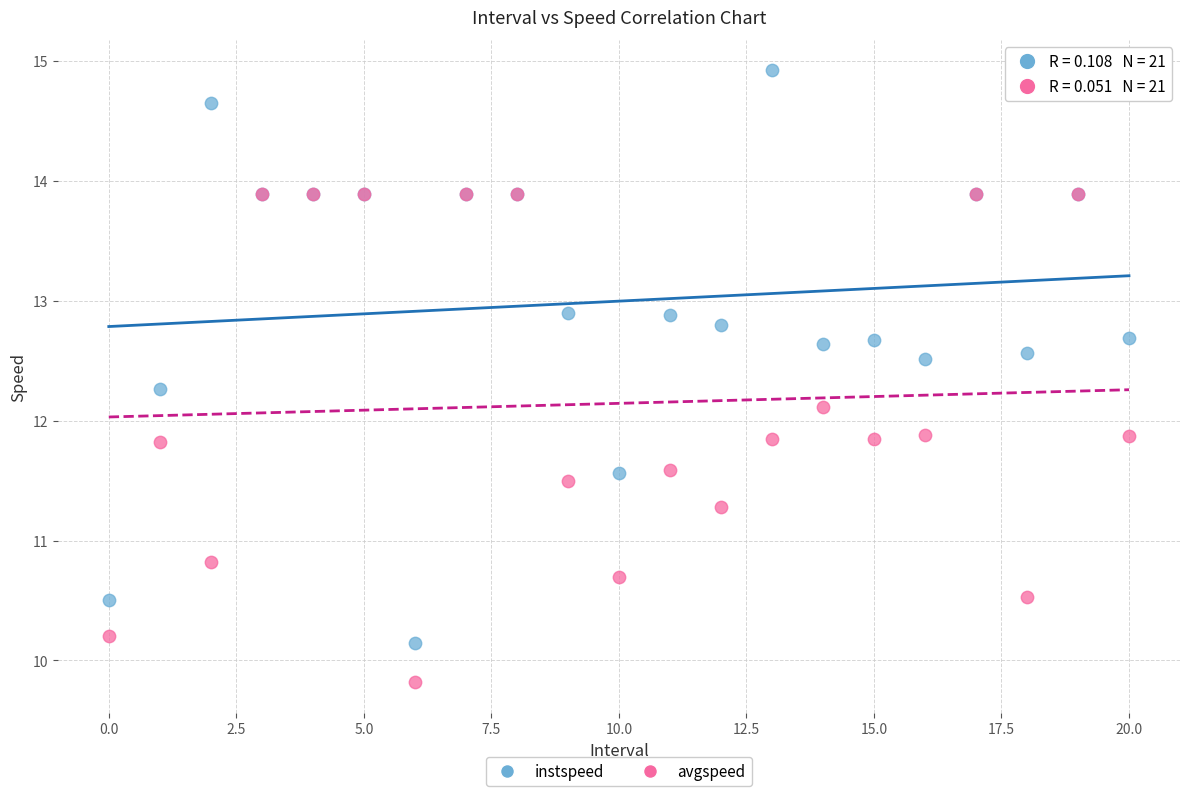

In the avgspeed series, what Y value is closest to 11?

10.8